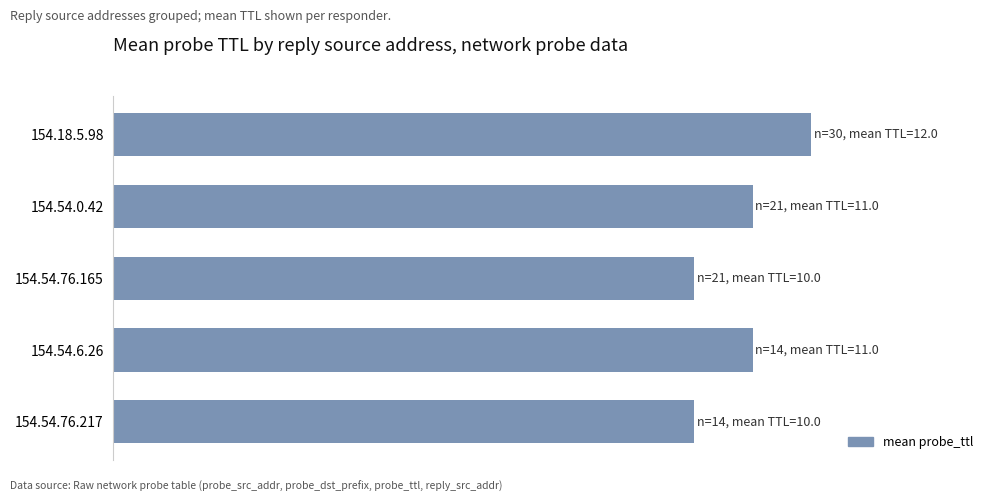

What is the average value?

11